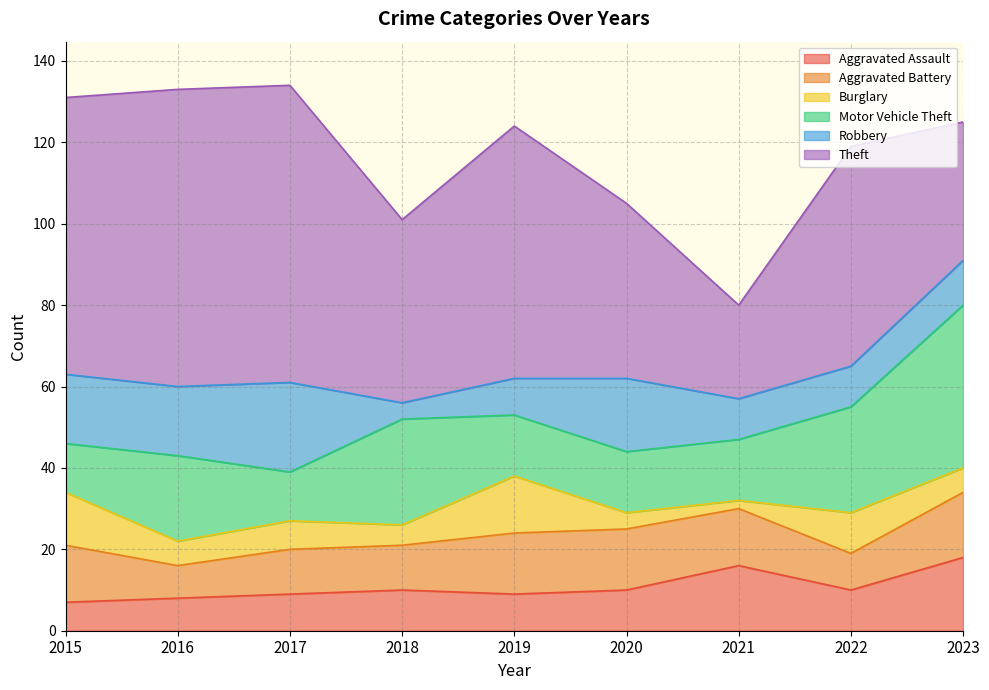

What is the value of the Burglary point at the 5th from the left?

14